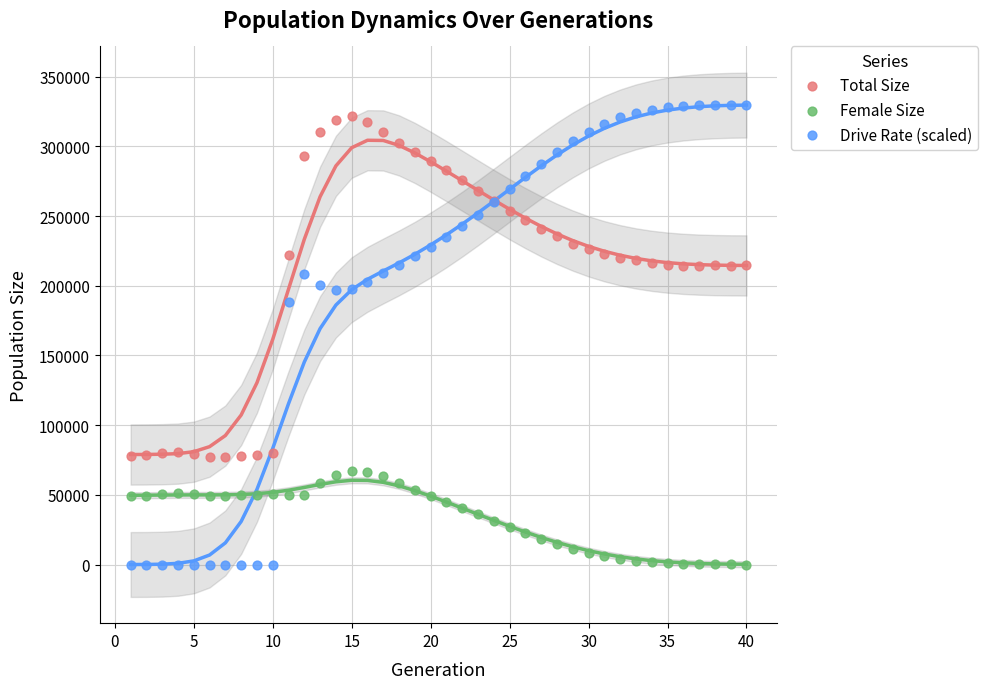

Which series has the widest spread of Y values?

Drive Rate (scaled)